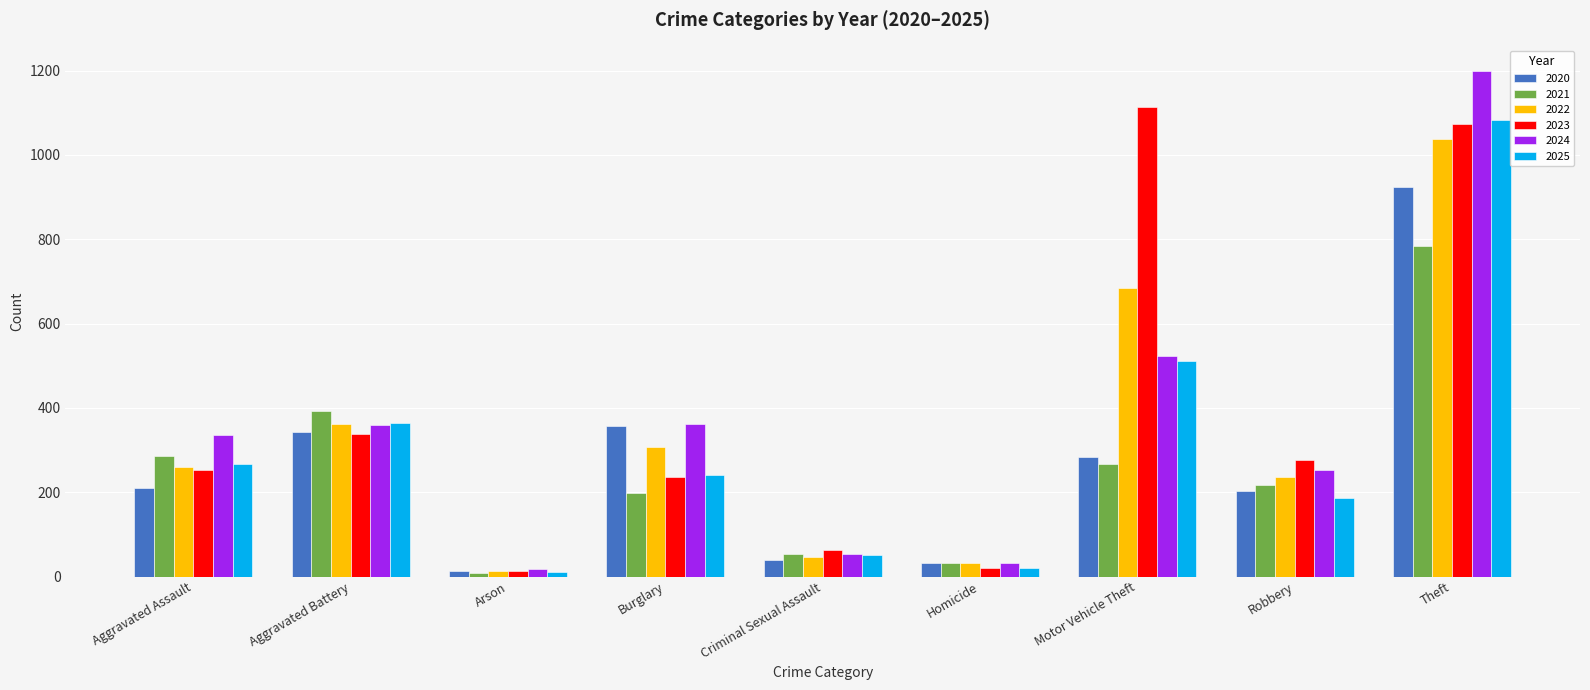

What is the label of the 3rd bar from the left?

Arson